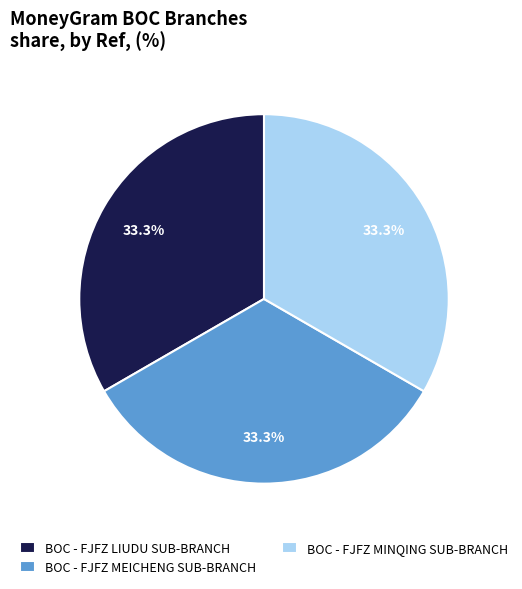

What percentage is the BOC - FJFZ MEICHENG SUB-BRANCH slice, to the nearest percent?

33%